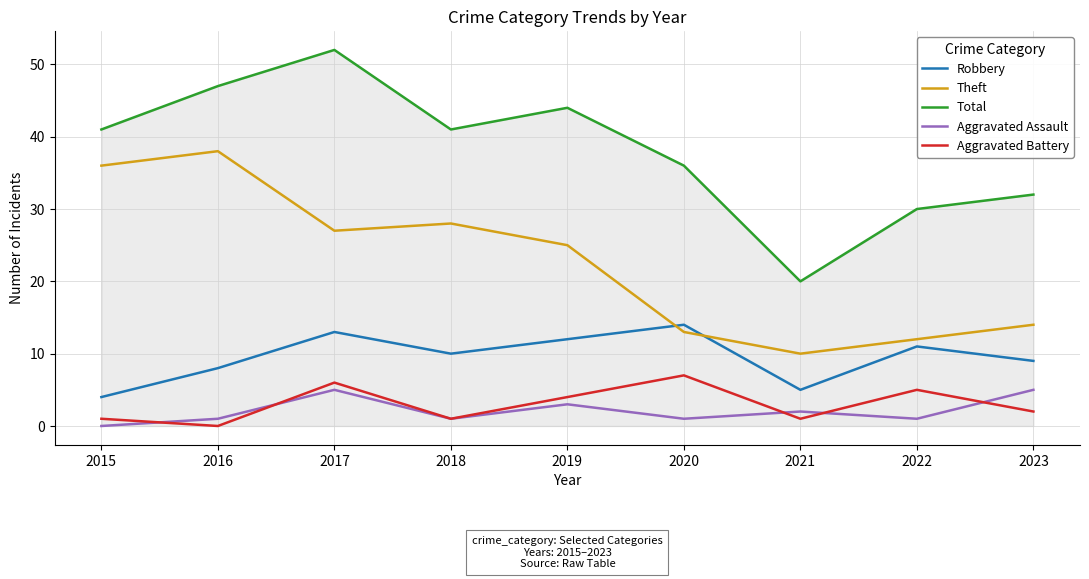

Count the number of data series in this chart.

5